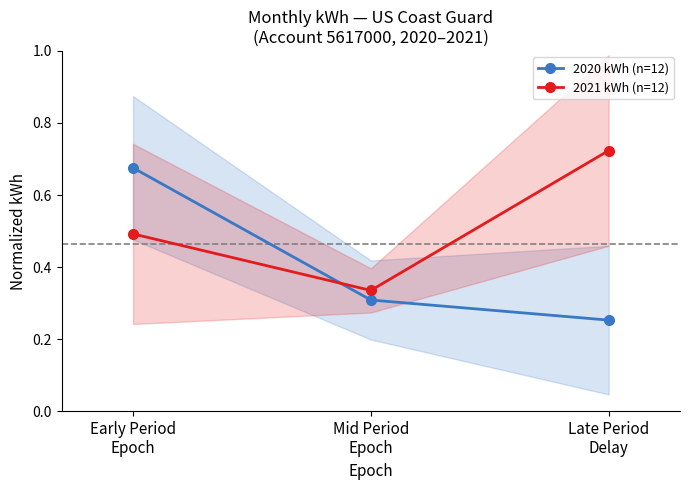

The 2020 kWh (n=12) series shows 0.3 at Late Period
Delay. True or false?

True